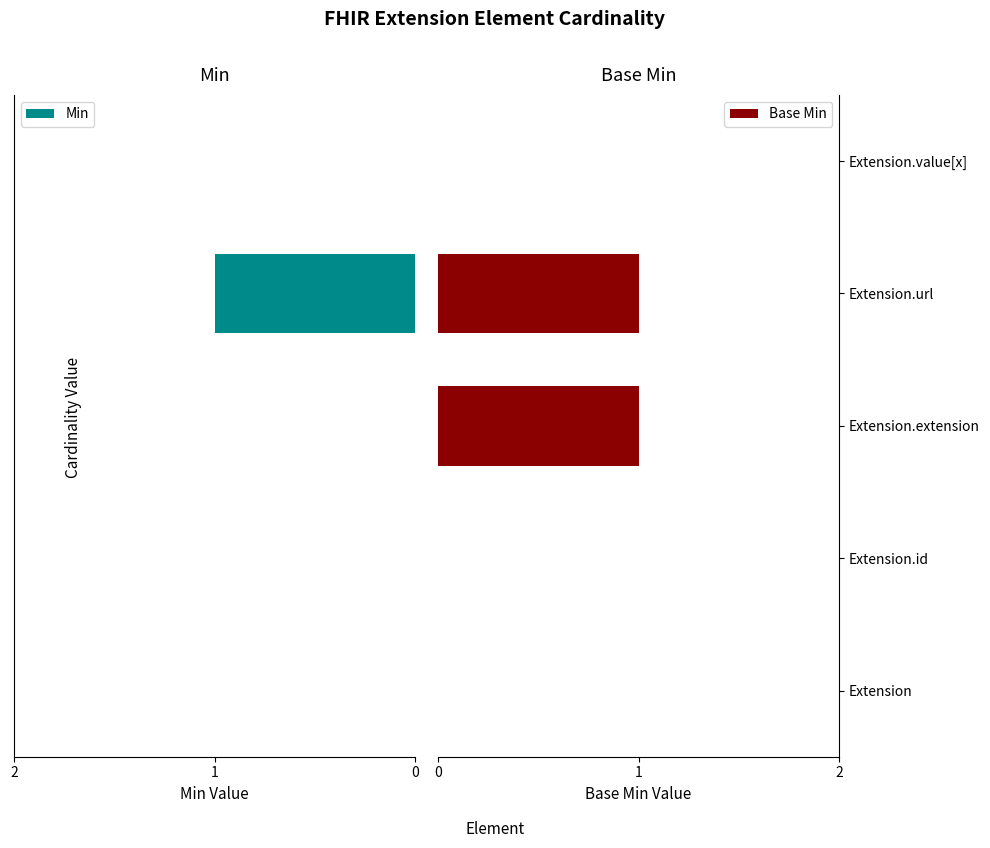

What are all the series names shown in the legend?

Min, Base Min